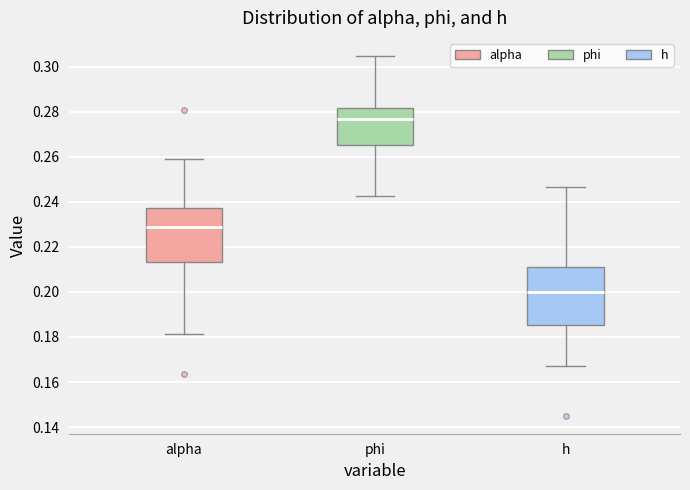

Reading left to right, transcribe this box plot: for each box, give where its median line is, the range the box spans, and where its two whiskers end, as read against the y-axis. The values are not printed on the chart, so give them approximately, as read against the axis.

alpha: median 0.228, box 0.214 to 0.238, whiskers 0.182 to 0.258
phi: median 0.276, box 0.266 to 0.282, whiskers 0.242 to 0.304
h: median 0.200, box 0.186 to 0.212, whiskers 0.168 to 0.246